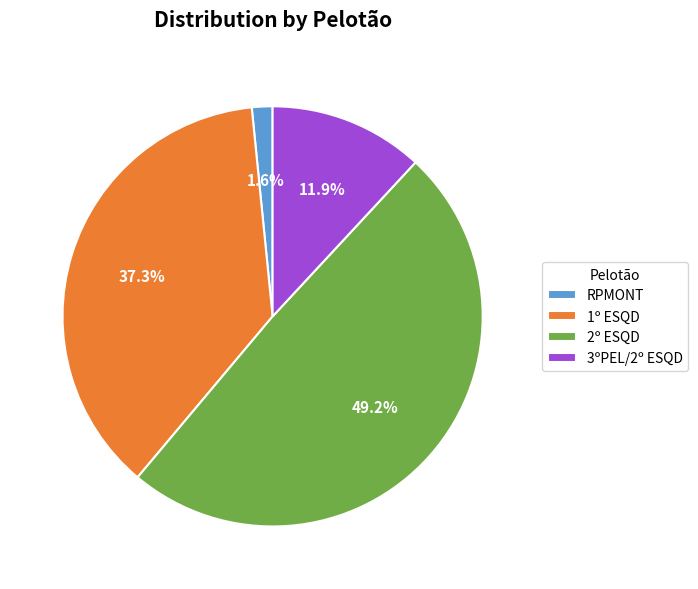

Does 2º ESQD account for over 50% of the chart?

No